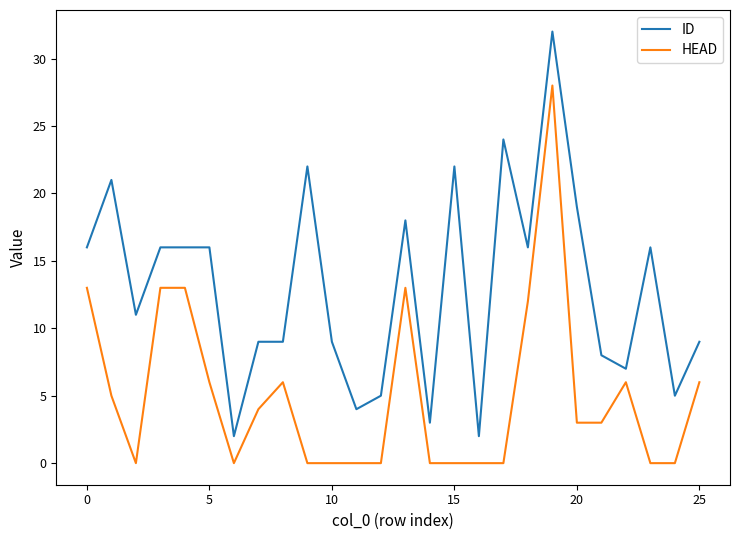

Which series has the largest total across all categories?

ID